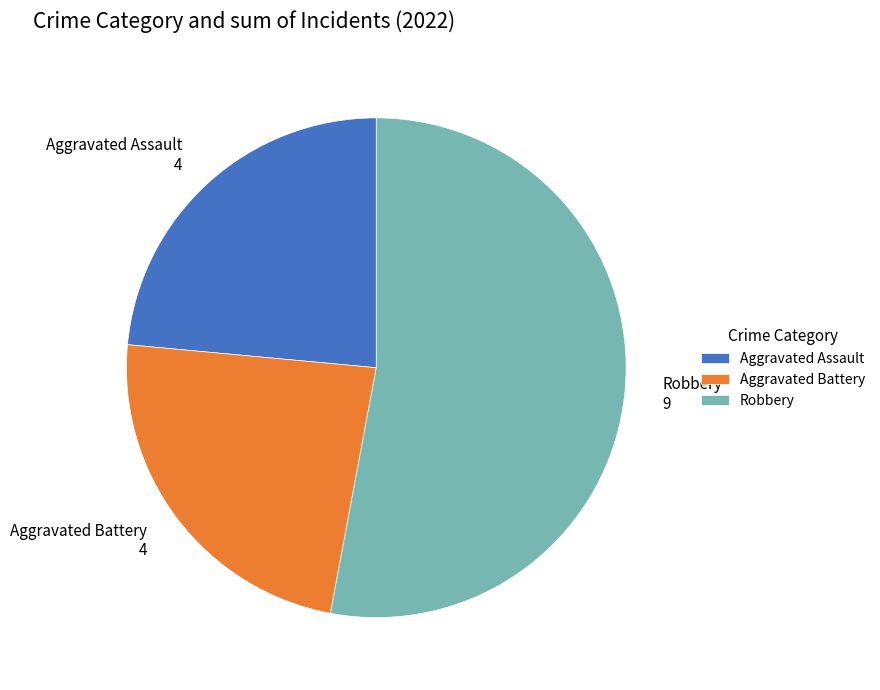

Is it true that Aggravated Battery is 24% of the pie?

True